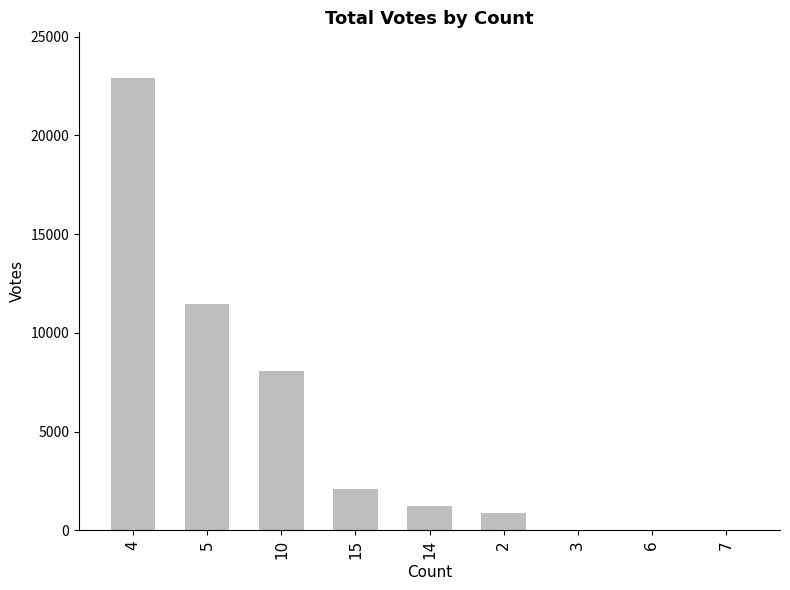

What is the maximum value shown in the chart?

22921